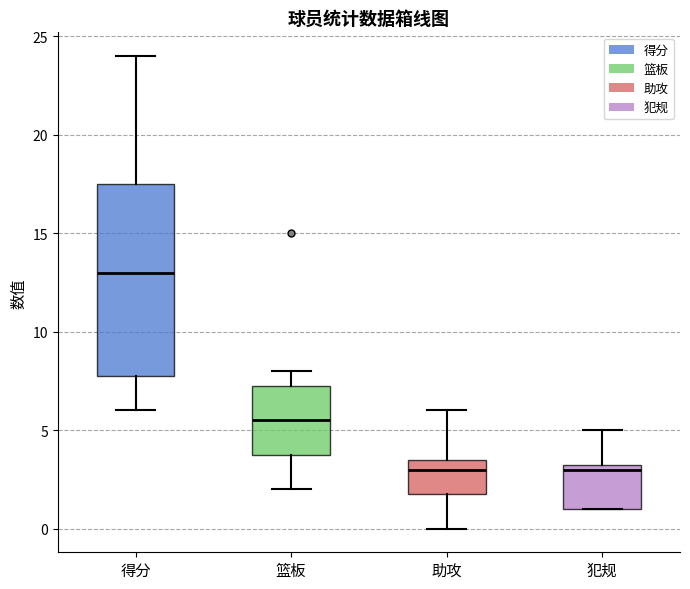

Comparing the boxes themselves (not the whiskers), which one is the tallest?

得分